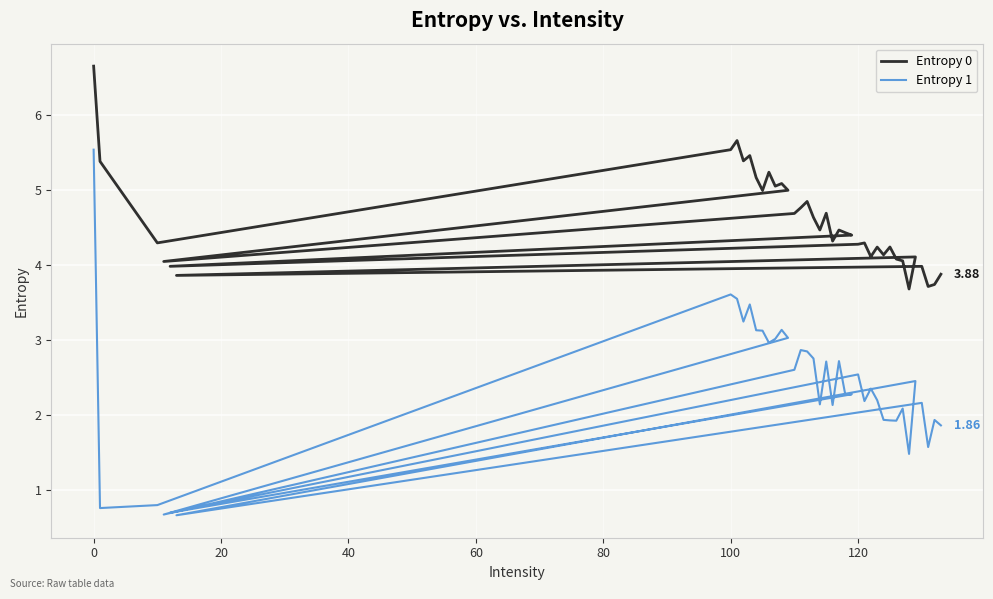

How many series are shown in this chart?

2